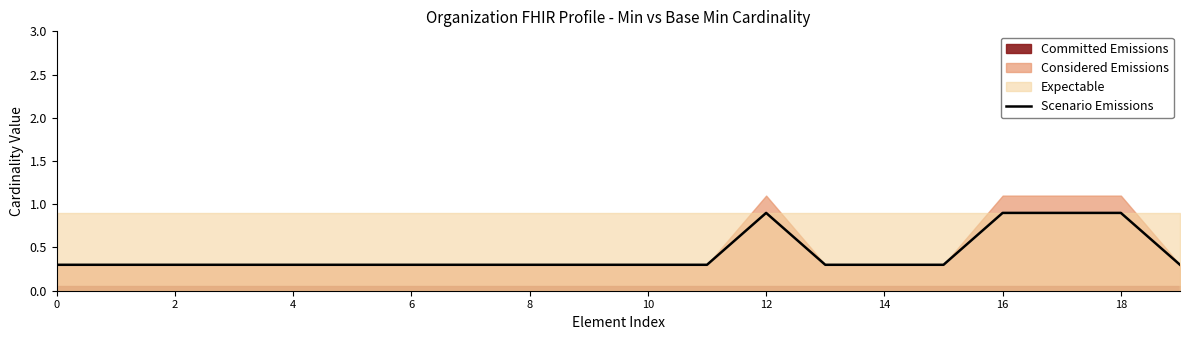

True or false: there are more than 1 points higher than both neighbors.

False